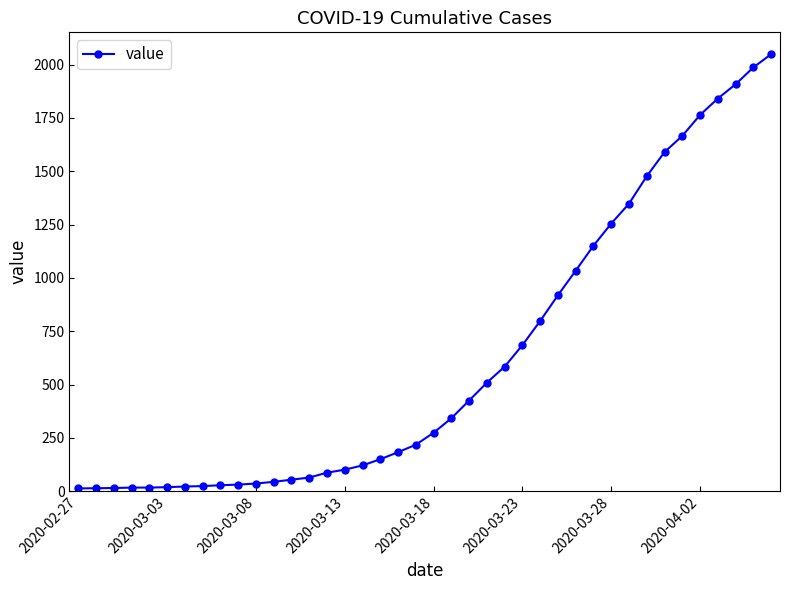

What is the maximum value shown in the chart?

2049